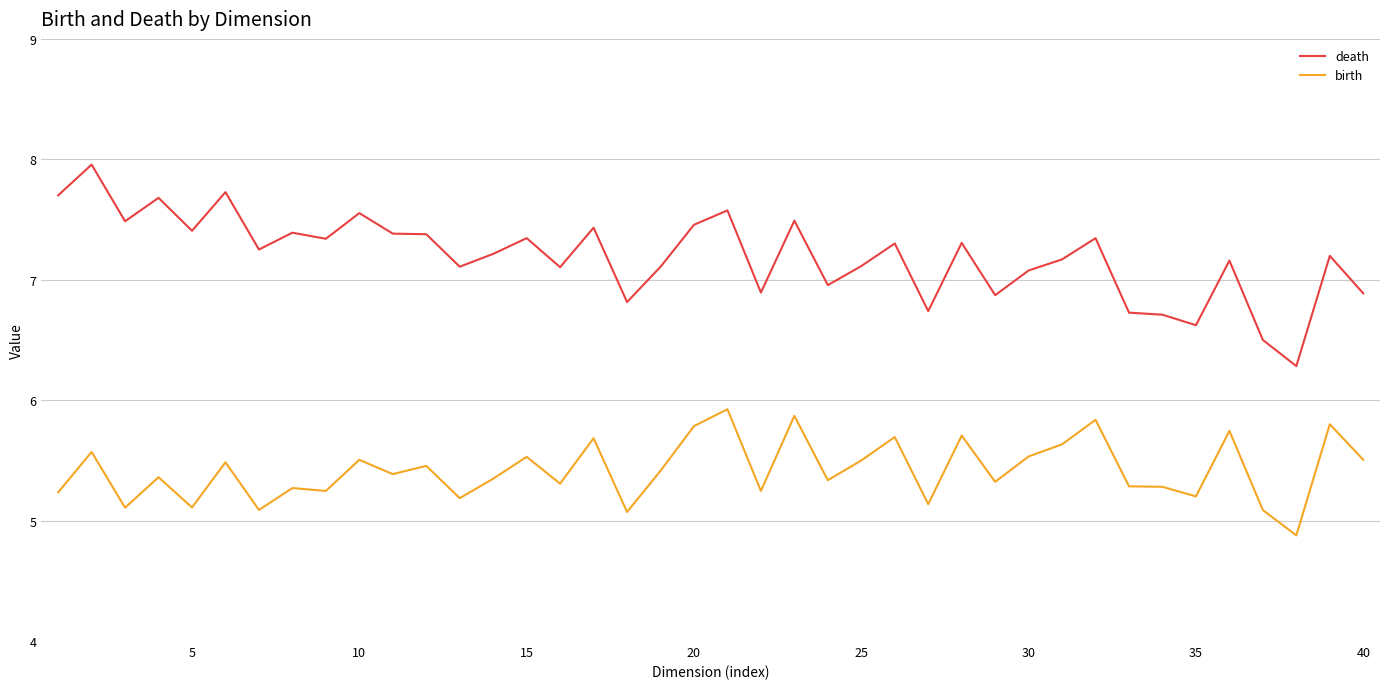

What is the lowest value of the death series?

6.3